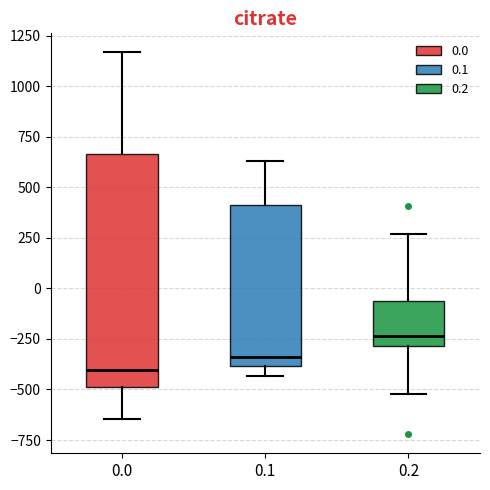

Where is the upper edge of the box at x = 0.0 on the y-axis? The values are not printed on the chart, so give them approximately, as read against the axis.

650